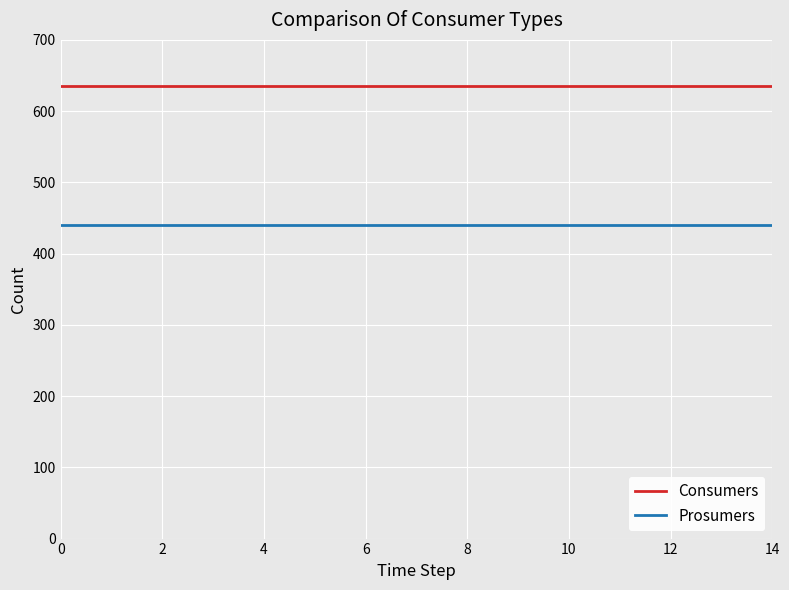

What is the sum of all Prosumers values?

6600